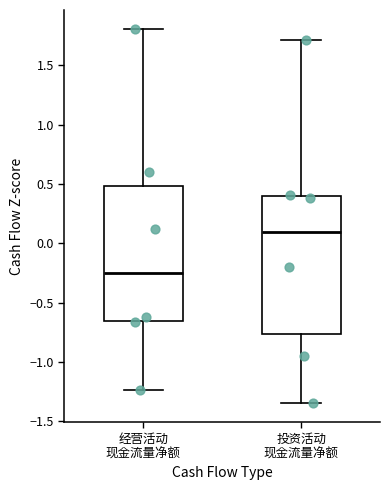

Reading left to right, transcribe this box plot: for each box, give where its median line is, the range the box spans, and where its two whiskers end, as read against the y-axis. The values are not printed on the chart, so give them approximately, as read against the axis.

经营活动 现金流量净额: median -0.25, box -0.65 to 0.50, whiskers -1.25 to 1.80
投资活动 现金流量净额: median 0.10, box -0.75 to 0.40, whiskers -1.35 to 1.70